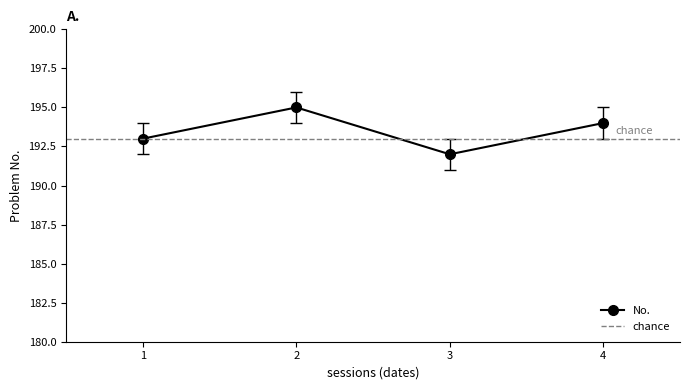

At which label does No. reach its minimum?

3